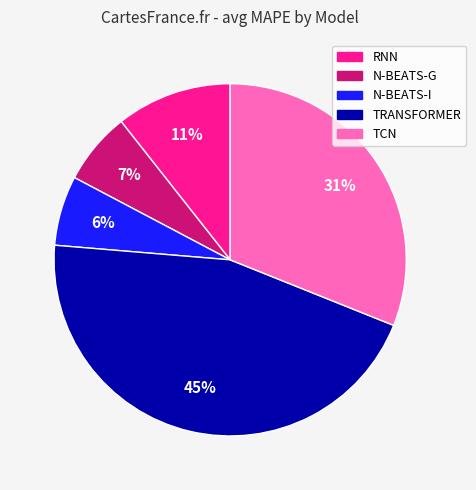

What is the largest slice in the pie chart?

TRANSFORMER